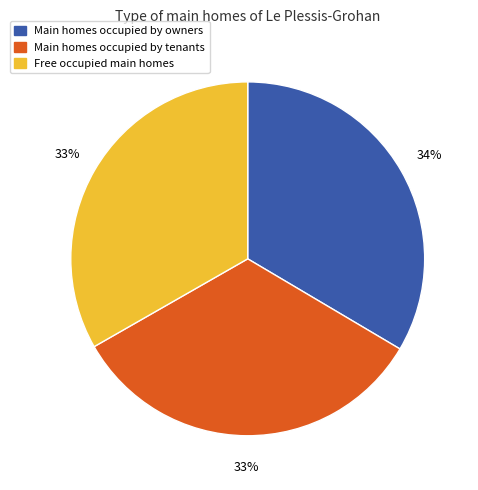

Is there a majority slice in this chart?

No